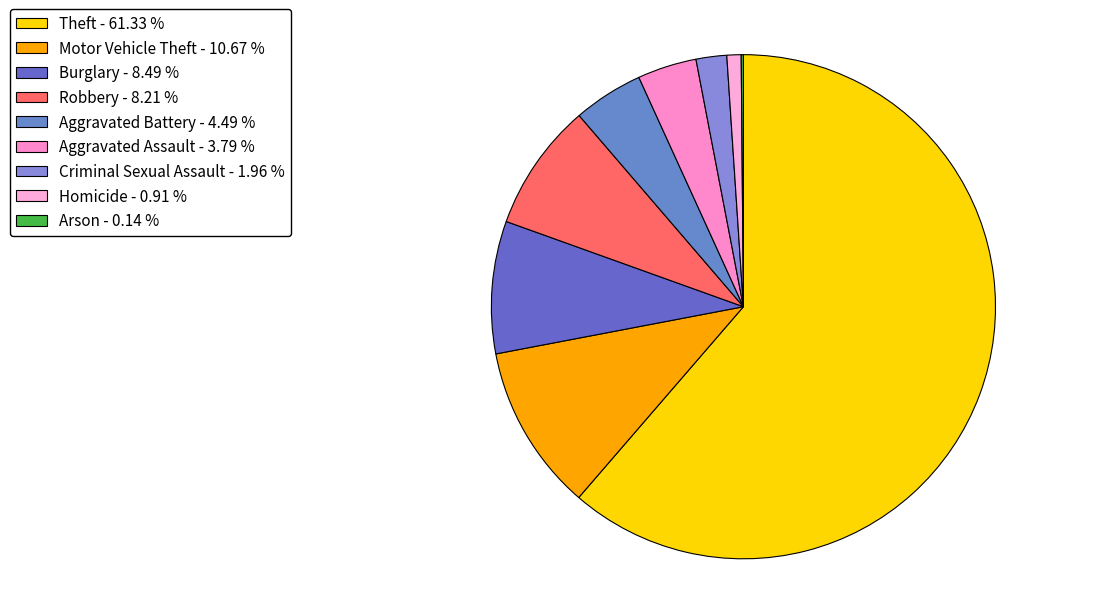

Does any single category account for the majority?

Yes